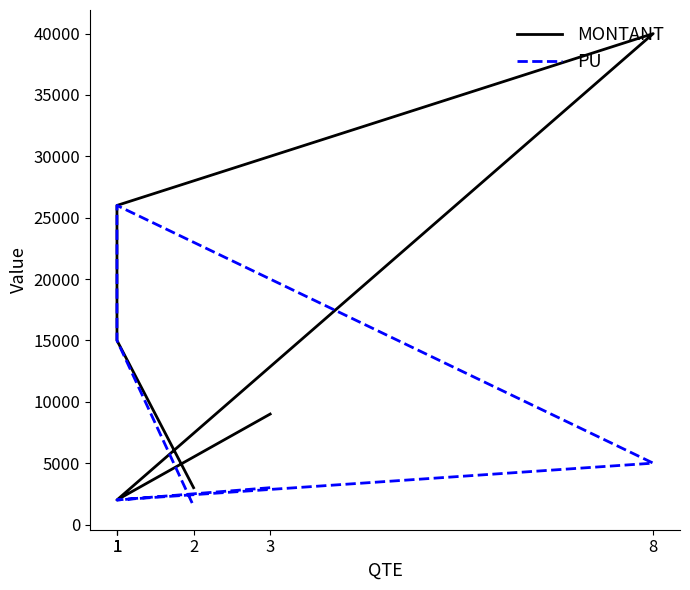

What are all the series names shown in the legend?

MONTANT, PU